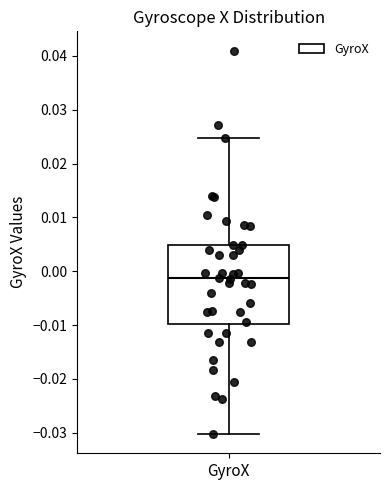

Read this box plot against the y-axis: the position of the median line, the range covered by the box, and the ends of both whiskers. The values are not printed on the chart, so give them approximately, as read against the axis.

median -0.001, box -0.010 to 0.005, whiskers -0.030 to 0.025